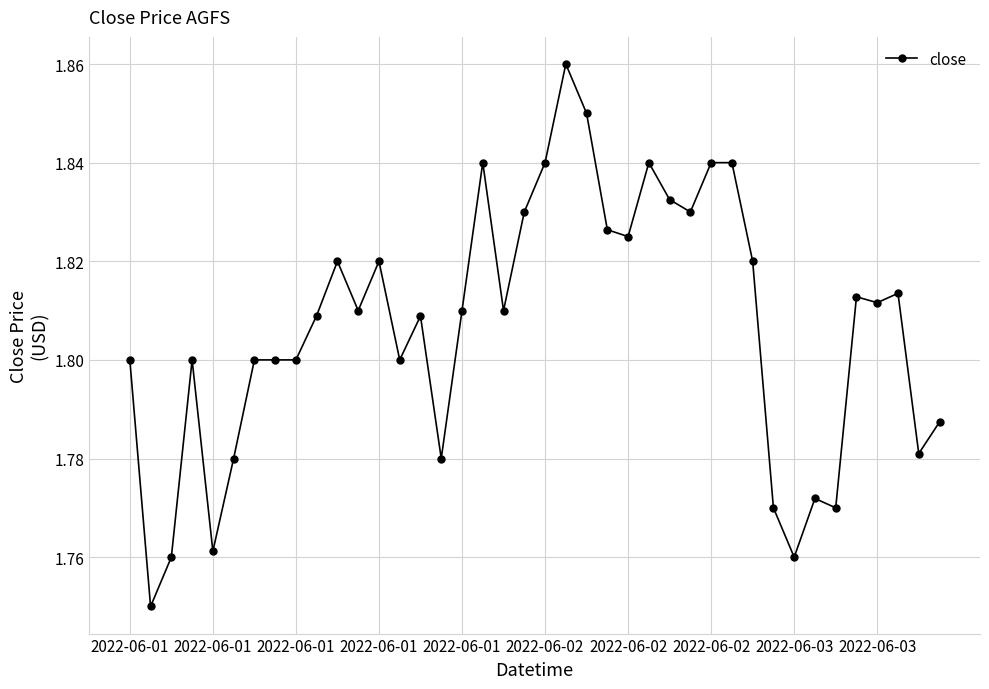

True or false: there are more than 1 points higher than both neighbors.

True